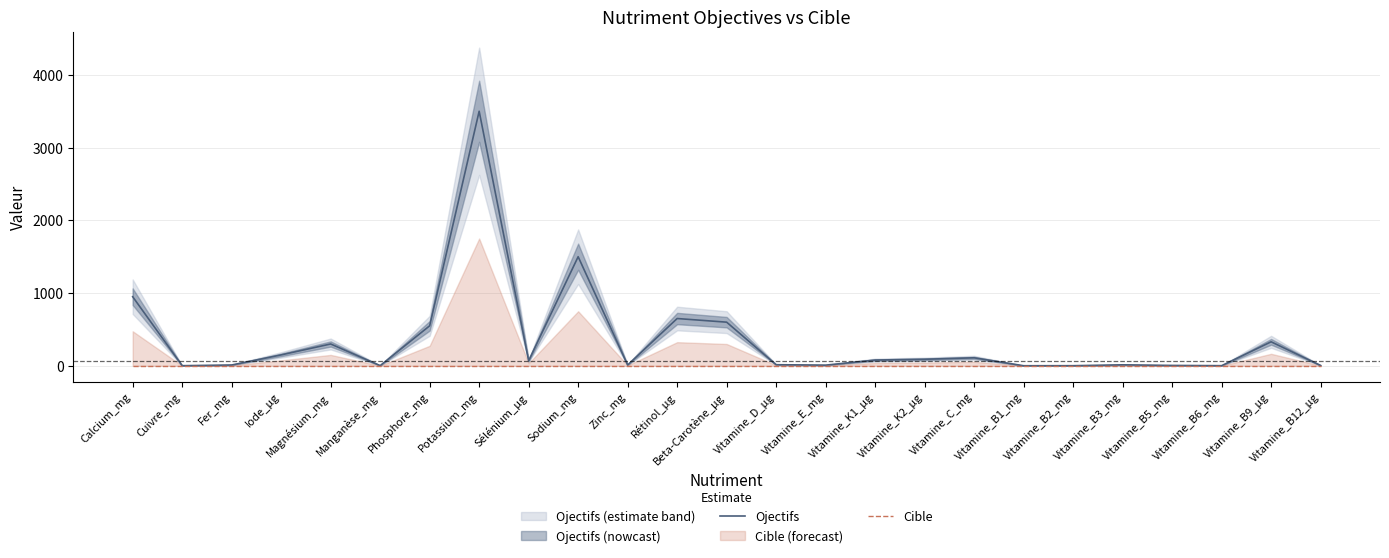

Which has a higher value, Vitamine_D_µg or Zinc_mg?

Vitamine_D_µg